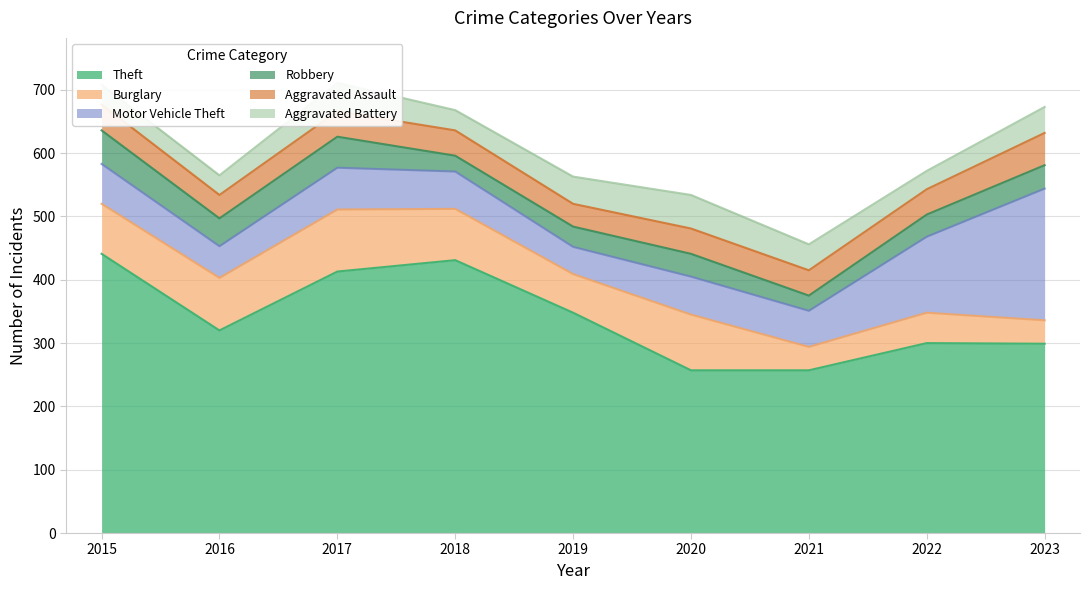

True or false: Aggravated Assault and Aggravated Battery intersect in this chart.

True